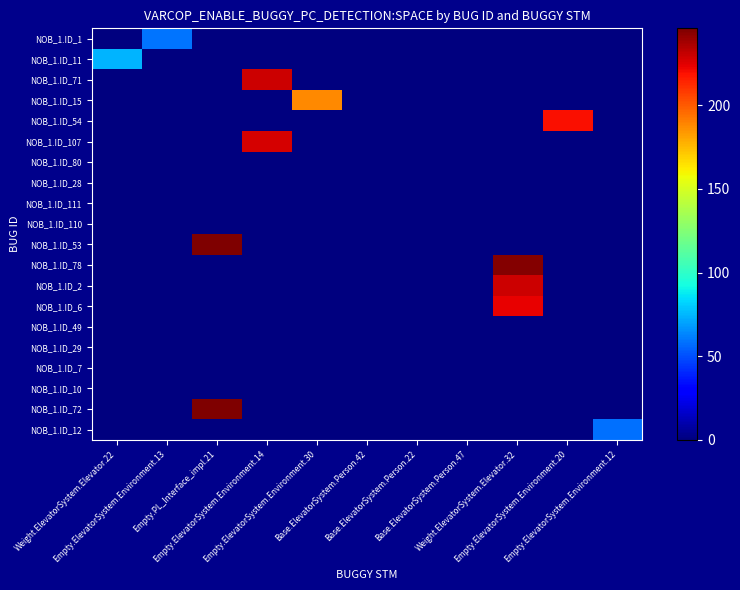

Reading right to left, extract all data points from this chart.

NOB_1.ID_1: Empty.ElevatorSystem.Environment.12=0	Empty.ElevatorSystem.Environment.20=0	Weight.ElevatorSystem.Elevator.32=0	Base.ElevatorSystem.Person.47=0	Base.ElevatorSystem.Person.22=0	Base.ElevatorSystem.Person.42=0	Empty.ElevatorSystem.Environment.30=0	Empty.ElevatorSystem.Environment.14=0	Empty.PL_Interface_impl.21=0	Empty.ElevatorSystem.Environment.13=59	Weight.ElevatorSystem.Elevator.22=0
NOB_1.ID_11: Empty.ElevatorSystem.Environment.12=0	Empty.ElevatorSystem.Environment.20=0	Weight.ElevatorSystem.Elevator.32=0	Base.ElevatorSystem.Person.47=0	Base.ElevatorSystem.Person.22=0	Base.ElevatorSystem.Person.42=0	Empty.ElevatorSystem.Environment.30=0	Empty.ElevatorSystem.Environment.14=0	Empty.PL_Interface_impl.21=0	Empty.ElevatorSystem.Environment.13=0	Weight.ElevatorSystem.Elevator.22=74
NOB_1.ID_71: Empty.ElevatorSystem.Environment.12=0	Empty.ElevatorSystem.Environment.20=0	Weight.ElevatorSystem.Elevator.32=0	Base.ElevatorSystem.Person.47=0	Base.ElevatorSystem.Person.22=0	Base.ElevatorSystem.Person.42=0	Empty.ElevatorSystem.Environment.30=0	Empty.ElevatorSystem.Environment.14=229	Empty.PL_Interface_impl.21=0	Empty.ElevatorSystem.Environment.13=0	Weight.ElevatorSystem.Elevator.22=0
NOB_1.ID_15: Empty.ElevatorSystem.Environment.12=0	Empty.ElevatorSystem.Environment.20=0	Weight.ElevatorSystem.Elevator.32=0	Base.ElevatorSystem.Person.47=0	Base.ElevatorSystem.Person.22=0	Base.ElevatorSystem.Person.42=0	Empty.ElevatorSystem.Environment.30=188	Empty.ElevatorSystem.Environment.14=0	Empty.PL_Interface_impl.21=0	Empty.ElevatorSystem.Environment.13=0	Weight.ElevatorSystem.Elevator.22=0
NOB_1.ID_54: Empty.ElevatorSystem.Environment.12=0	Empty.ElevatorSystem.Environment.20=220	Weight.ElevatorSystem.Elevator.32=0	Base.ElevatorSystem.Person.47=0	Base.ElevatorSystem.Person.22=0	Base.ElevatorSystem.Person.42=0	Empty.ElevatorSystem.Environment.30=0	Empty.ElevatorSystem.Environment.14=0	Empty.PL_Interface_impl.21=0	Empty.ElevatorSystem.Environment.13=0	Weight.ElevatorSystem.Elevator.22=0
NOB_1.ID_107: Empty.ElevatorSystem.Environment.12=0	Empty.ElevatorSystem.Environment.20=0	Weight.ElevatorSystem.Elevator.32=0	Base.ElevatorSystem.Person.47=0	Base.ElevatorSystem.Person.22=0	Base.ElevatorSystem.Person.42=0	Empty.ElevatorSystem.Environment.30=0	Empty.ElevatorSystem.Environment.14=227	Empty.PL_Interface_impl.21=0	Empty.ElevatorSystem.Environment.13=0	Weight.ElevatorSystem.Elevator.22=0
NOB_1.ID_80: Empty.ElevatorSystem.Environment.12=0	Empty.ElevatorSystem.Environment.20=0	Weight.ElevatorSystem.Elevator.32=0	Base.ElevatorSystem.Person.47=0	Base.ElevatorSystem.Person.22=0	Base.ElevatorSystem.Person.42=0	Empty.ElevatorSystem.Environment.30=0	Empty.ElevatorSystem.Environment.14=0	Empty.PL_Interface_impl.21=0	Empty.ElevatorSystem.Environment.13=0	Weight.ElevatorSystem.Elevator.22=0
NOB_1.ID_28: Empty.ElevatorSystem.Environment.12=0	Empty.ElevatorSystem.Environment.20=0	Weight.ElevatorSystem.Elevator.32=0	Base.ElevatorSystem.Person.47=0	Base.ElevatorSystem.Person.22=0	Base.ElevatorSystem.Person.42=0	Empty.ElevatorSystem.Environment.30=0	Empty.ElevatorSystem.Environment.14=0	Empty.PL_Interface_impl.21=0	Empty.ElevatorSystem.Environment.13=0	Weight.ElevatorSystem.Elevator.22=0
NOB_1.ID_111: Empty.ElevatorSystem.Environment.12=0	Empty.ElevatorSystem.Environment.20=0	Weight.ElevatorSystem.Elevator.32=0	Base.ElevatorSystem.Person.47=0	Base.ElevatorSystem.Person.22=0	Base.ElevatorSystem.Person.42=0	Empty.ElevatorSystem.Environment.30=0	Empty.ElevatorSystem.Environment.14=0	Empty.PL_Interface_impl.21=0	Empty.ElevatorSystem.Environment.13=0	Weight.ElevatorSystem.Elevator.22=0
NOB_1.ID_110: Empty.ElevatorSystem.Environment.12=0	Empty.ElevatorSystem.Environment.20=0	Weight.ElevatorSystem.Elevator.32=0	Base.ElevatorSystem.Person.47=0	Base.ElevatorSystem.Person.22=0	Base.ElevatorSystem.Person.42=0	Empty.ElevatorSystem.Environment.30=0	Empty.ElevatorSystem.Environment.14=0	Empty.PL_Interface_impl.21=0	Empty.ElevatorSystem.Environment.13=0	Weight.ElevatorSystem.Elevator.22=0
NOB_1.ID_53: Empty.ElevatorSystem.Environment.12=0	Empty.ElevatorSystem.Environment.20=0	Weight.ElevatorSystem.Elevator.32=0	Base.ElevatorSystem.Person.47=0	Base.ElevatorSystem.Person.22=0	Base.ElevatorSystem.Person.42=0	Empty.ElevatorSystem.Environment.30=0	Empty.ElevatorSystem.Environment.14=0	Empty.PL_Interface_impl.21=246	Empty.ElevatorSystem.Environment.13=0	Weight.ElevatorSystem.Elevator.22=0
NOB_1.ID_78: Empty.ElevatorSystem.Environment.12=0	Empty.ElevatorSystem.Environment.20=0	Weight.ElevatorSystem.Elevator.32=245	Base.ElevatorSystem.Person.47=0	Base.ElevatorSystem.Person.22=0	Base.ElevatorSystem.Person.42=0	Empty.ElevatorSystem.Environment.30=0	Empty.ElevatorSystem.Environment.14=0	Empty.PL_Interface_impl.21=0	Empty.ElevatorSystem.Environment.13=0	Weight.ElevatorSystem.Elevator.22=0
NOB_1.ID_2: Empty.ElevatorSystem.Environment.12=0	Empty.ElevatorSystem.Environment.20=0	Weight.ElevatorSystem.Elevator.32=229	Base.ElevatorSystem.Person.47=0	Base.ElevatorSystem.Person.22=0	Base.ElevatorSystem.Person.42=0	Empty.ElevatorSystem.Environment.30=0	Empty.ElevatorSystem.Environment.14=0	Empty.PL_Interface_impl.21=0	Empty.ElevatorSystem.Environment.13=0	Weight.ElevatorSystem.Elevator.22=0
NOB_1.ID_6: Empty.ElevatorSystem.Environment.12=0	Empty.ElevatorSystem.Environment.20=0	Weight.ElevatorSystem.Elevator.32=223	Base.ElevatorSystem.Person.47=0	Base.ElevatorSystem.Person.22=0	Base.ElevatorSystem.Person.42=0	Empty.ElevatorSystem.Environment.30=0	Empty.ElevatorSystem.Environment.14=0	Empty.PL_Interface_impl.21=0	Empty.ElevatorSystem.Environment.13=0	Weight.ElevatorSystem.Elevator.22=0
NOB_1.ID_49: Empty.ElevatorSystem.Environment.12=0	Empty.ElevatorSystem.Environment.20=0	Weight.ElevatorSystem.Elevator.32=0	Base.ElevatorSystem.Person.47=0	Base.ElevatorSystem.Person.22=0	Base.ElevatorSystem.Person.42=0	Empty.ElevatorSystem.Environment.30=0	Empty.ElevatorSystem.Environment.14=0	Empty.PL_Interface_impl.21=0	Empty.ElevatorSystem.Environment.13=0	Weight.ElevatorSystem.Elevator.22=0
NOB_1.ID_29: Empty.ElevatorSystem.Environment.12=0	Empty.ElevatorSystem.Environment.20=0	Weight.ElevatorSystem.Elevator.32=0	Base.ElevatorSystem.Person.47=0	Base.ElevatorSystem.Person.22=0	Base.ElevatorSystem.Person.42=0	Empty.ElevatorSystem.Environment.30=0	Empty.ElevatorSystem.Environment.14=0	Empty.PL_Interface_impl.21=0	Empty.ElevatorSystem.Environment.13=0	Weight.ElevatorSystem.Elevator.22=0
NOB_1.ID_7: Empty.ElevatorSystem.Environment.12=0	Empty.ElevatorSystem.Environment.20=0	Weight.ElevatorSystem.Elevator.32=0	Base.ElevatorSystem.Person.47=0	Base.ElevatorSystem.Person.22=0	Base.ElevatorSystem.Person.42=0	Empty.ElevatorSystem.Environment.30=0	Empty.ElevatorSystem.Environment.14=0	Empty.PL_Interface_impl.21=0	Empty.ElevatorSystem.Environment.13=0	Weight.ElevatorSystem.Elevator.22=0
NOB_1.ID_10: Empty.ElevatorSystem.Environment.12=0	Empty.ElevatorSystem.Environment.20=0	Weight.ElevatorSystem.Elevator.32=0	Base.ElevatorSystem.Person.47=0	Base.ElevatorSystem.Person.22=0	Base.ElevatorSystem.Person.42=0	Empty.ElevatorSystem.Environment.30=0	Empty.ElevatorSystem.Environment.14=0	Empty.PL_Interface_impl.21=0	Empty.ElevatorSystem.Environment.13=0	Weight.ElevatorSystem.Elevator.22=0
NOB_1.ID_72: Empty.ElevatorSystem.Environment.12=0	Empty.ElevatorSystem.Environment.20=0	Weight.ElevatorSystem.Elevator.32=0	Base.ElevatorSystem.Person.47=0	Base.ElevatorSystem.Person.22=0	Base.ElevatorSystem.Person.42=0	Empty.ElevatorSystem.Environment.30=0	Empty.ElevatorSystem.Environment.14=0	Empty.PL_Interface_impl.21=246	Empty.ElevatorSystem.Environment.13=0	Weight.ElevatorSystem.Elevator.22=0
NOB_1.ID_12: Empty.ElevatorSystem.Environment.12=58	Empty.ElevatorSystem.Environment.20=0	Weight.ElevatorSystem.Elevator.32=0	Base.ElevatorSystem.Person.47=0	Base.ElevatorSystem.Person.22=0	Base.ElevatorSystem.Person.42=0	Empty.ElevatorSystem.Environment.30=0	Empty.ElevatorSystem.Environment.14=0	Empty.PL_Interface_impl.21=0	Empty.ElevatorSystem.Environment.13=0	Weight.ElevatorSystem.Elevator.22=0